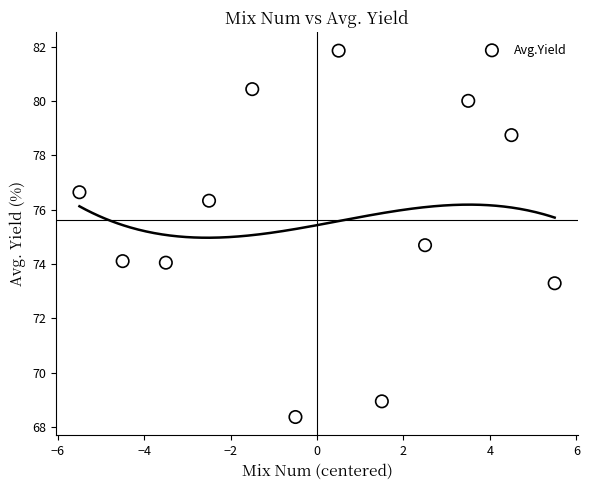

What is the average Y value?

75.6